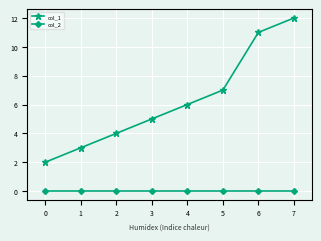

Which series has the largest range (max minus min)?

col_1